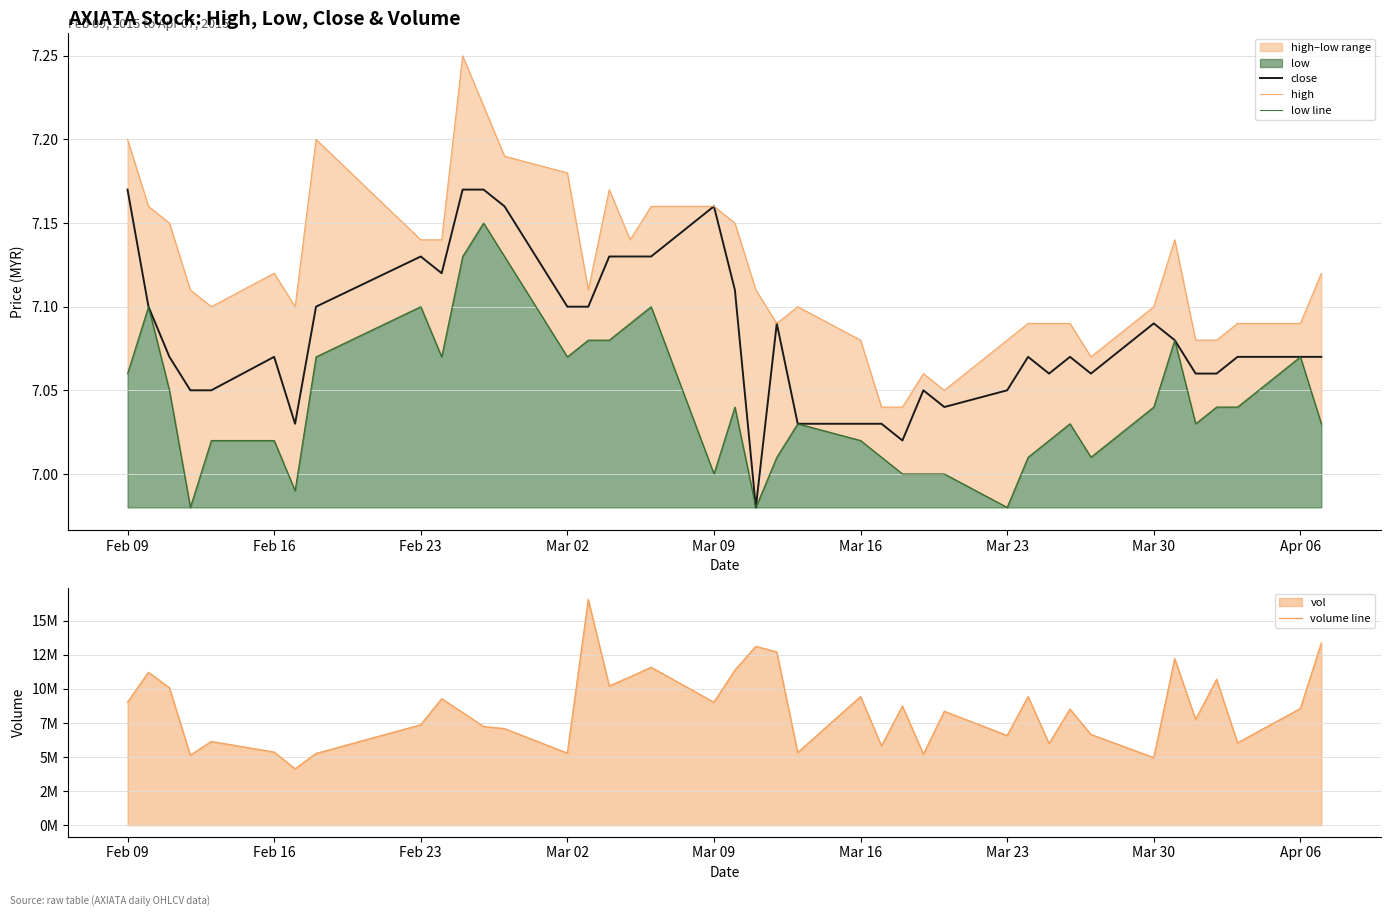

How many interior local valleys does the close series have?

7